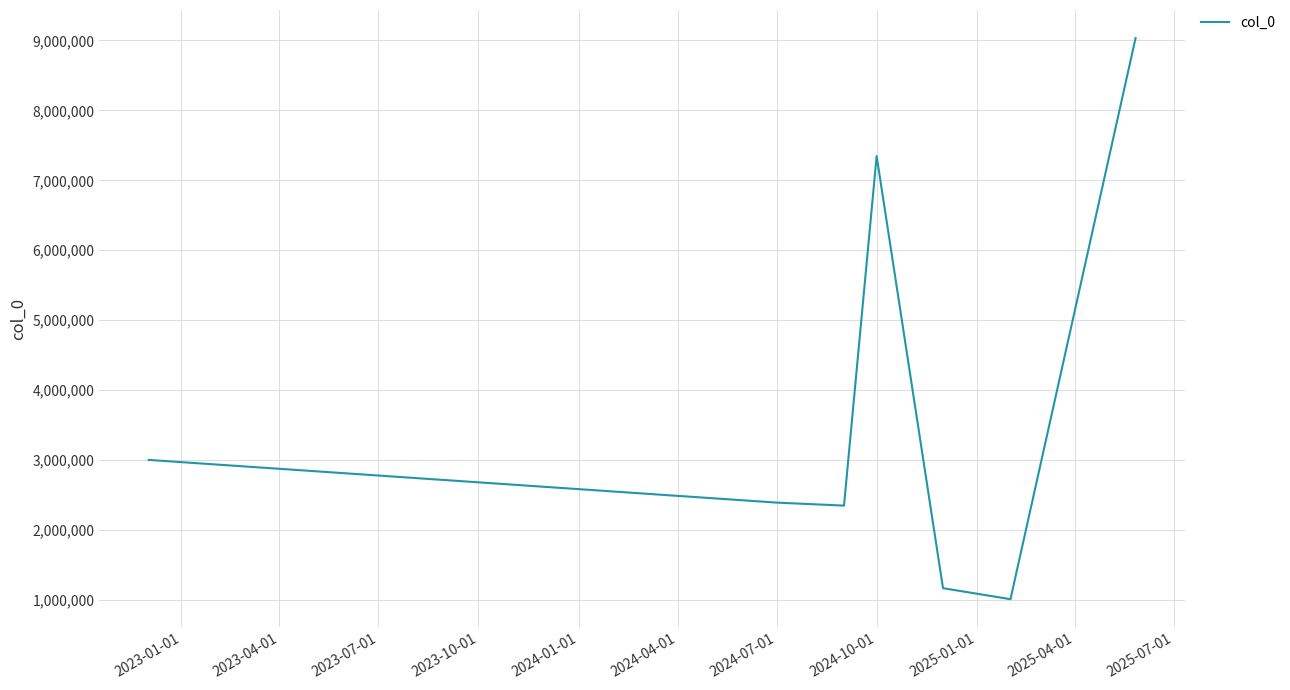

True or false: the data has more than 2 interior local peaks.

False